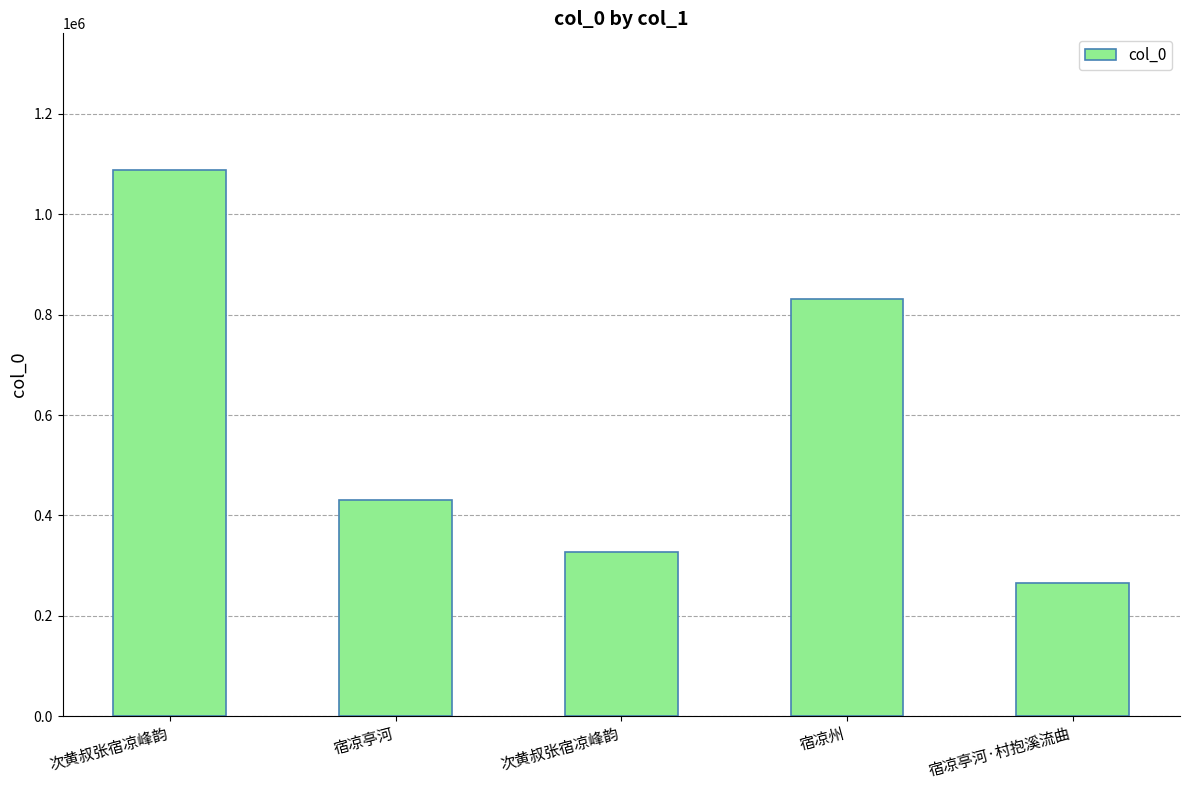

True or false: the data shows 326835 at 次黄叔张宿凉峰韵.

True